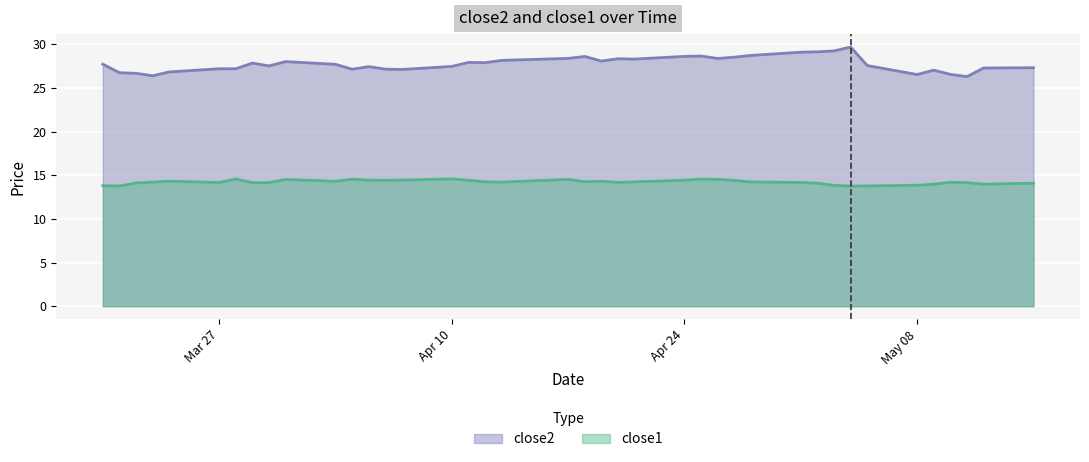

Reading right to left, list all the values displayed in this chart.

close2: 27.3	27.3	26.3	26.6	27.1	26.6	27.6	29.7	29.3	29.2	29.1	28.7	28.5	28.4	28.7	28.6	28.3	28.4	28.1	28.6	28.4	28.2	27.9	27.9	27.5	27.1	27.2	27.5	27.2	27.7	28.0	27.5	27.9	27.2	27.2	26.9	26.4	26.7	26.8	27.7
close1: 14.1	14.0	14.2	14.2	14.0	13.9	13.8	13.8	13.9	14.1	14.2	14.2	14.4	14.5	14.6	14.4	14.3	14.2	14.3	14.3	14.5	14.2	14.3	14.4	14.6	14.5	14.4	14.4	14.6	14.3	14.5	14.2	14.2	14.6	14.2	14.3	14.2	14.1	13.8	13.8